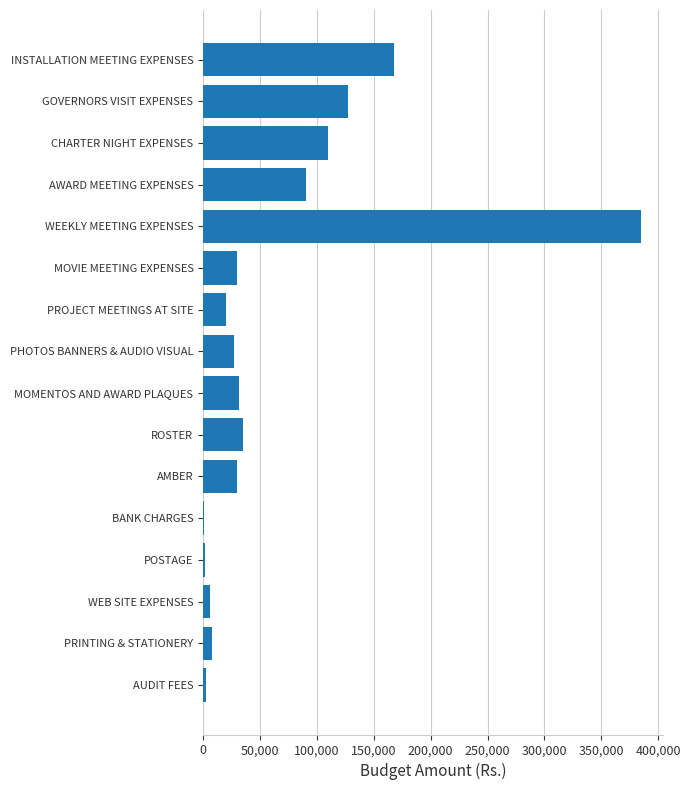

What is the change in value from PROJECT MEETINGS AT SITE to ROSTER?

+15000